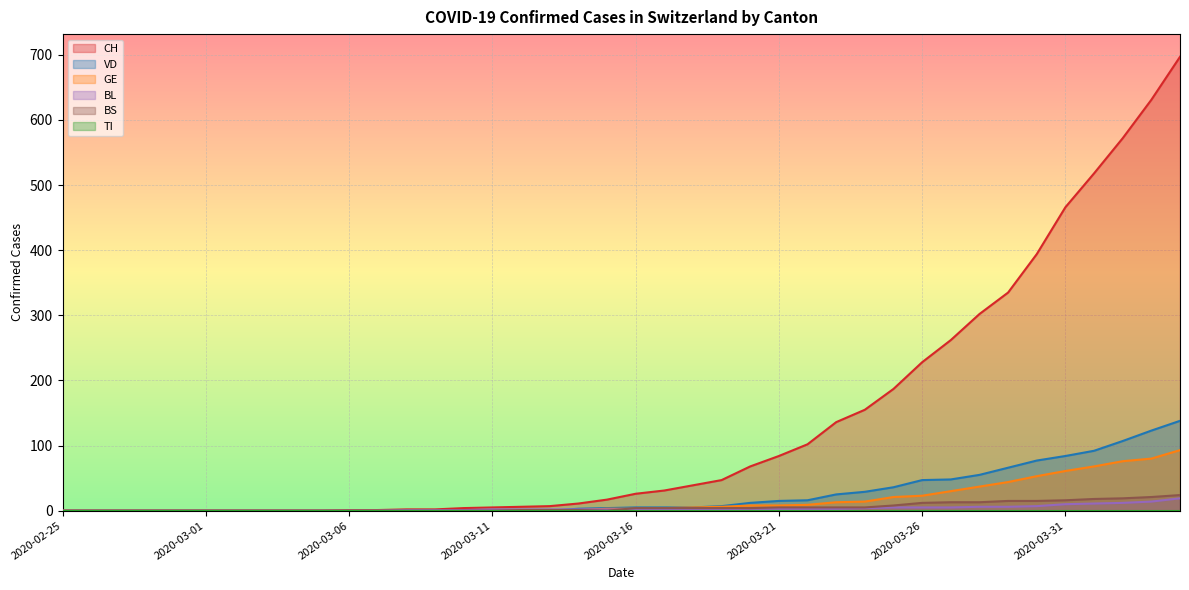

What is the difference between the CH values at 2020-03-12 and 2020-03-15?

11